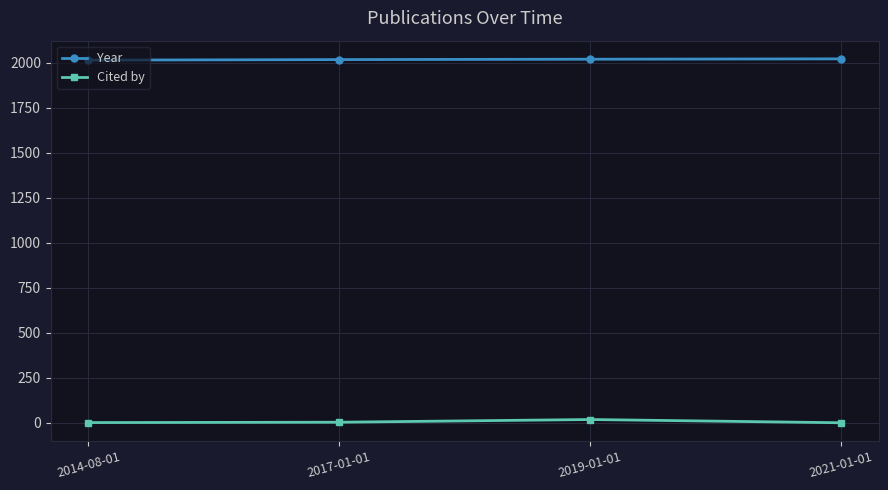

How many lines are shown in the chart?

2